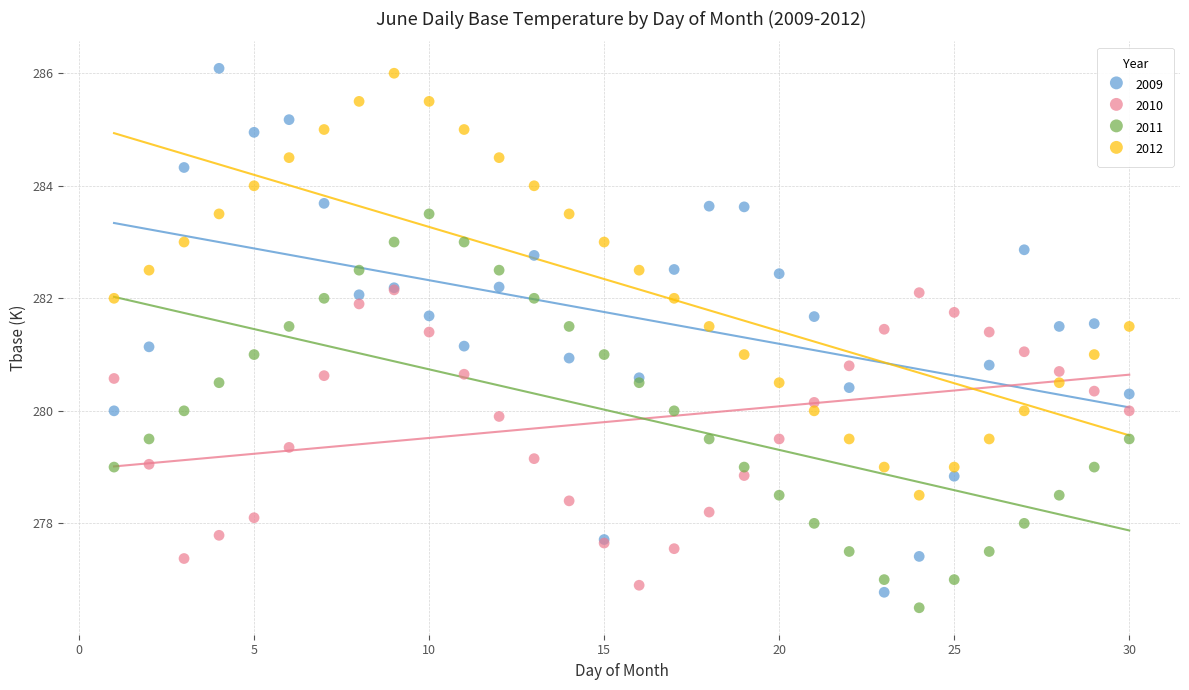

What are all the series names shown in the legend?

2009, 2010, 2011, 2012